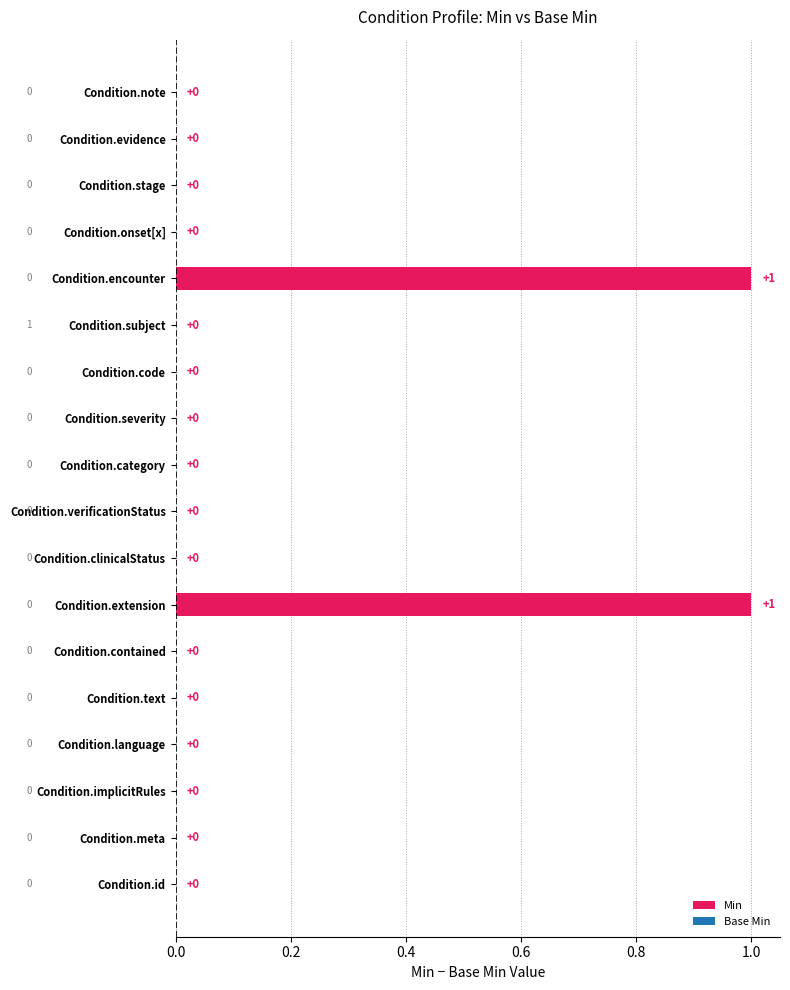

How many series are shown in this chart?

1